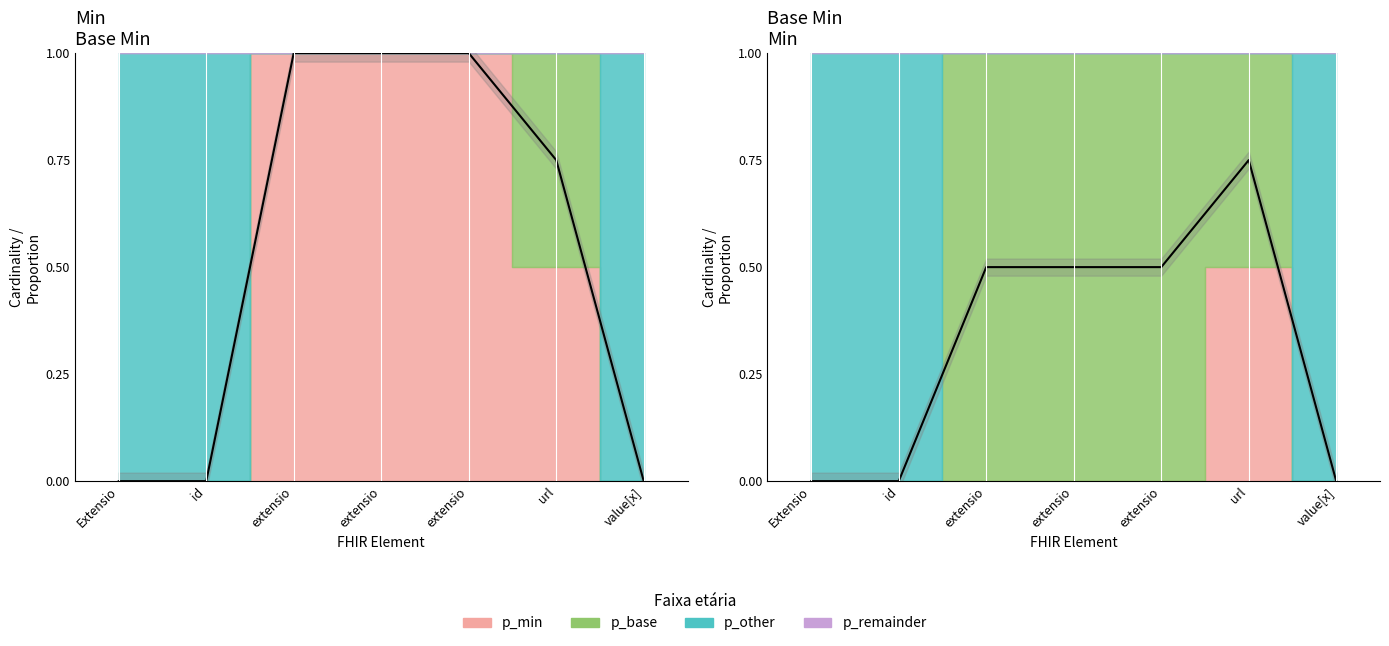

Where is the data nearest to the value 0?

Extensio